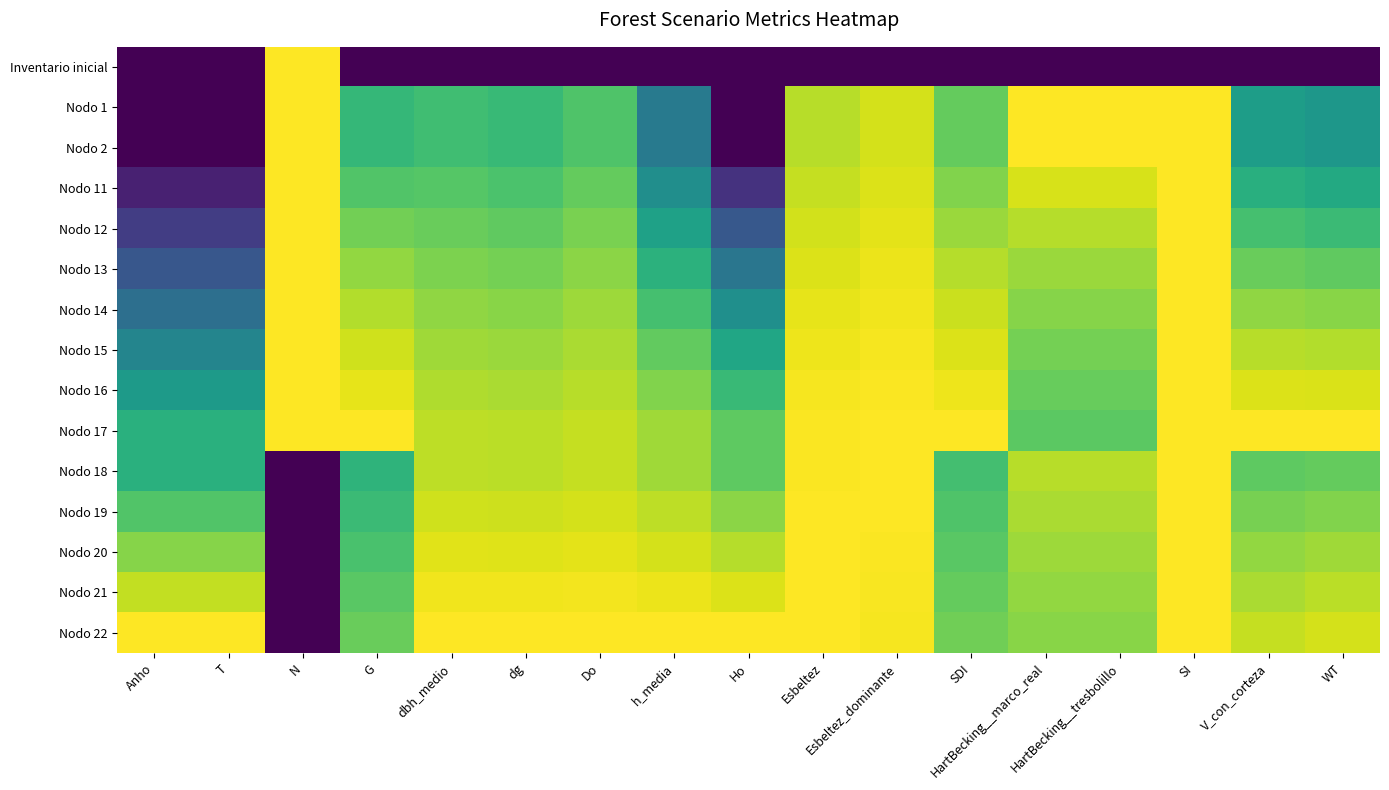

At how many categories does at least one series exceed 0?

17